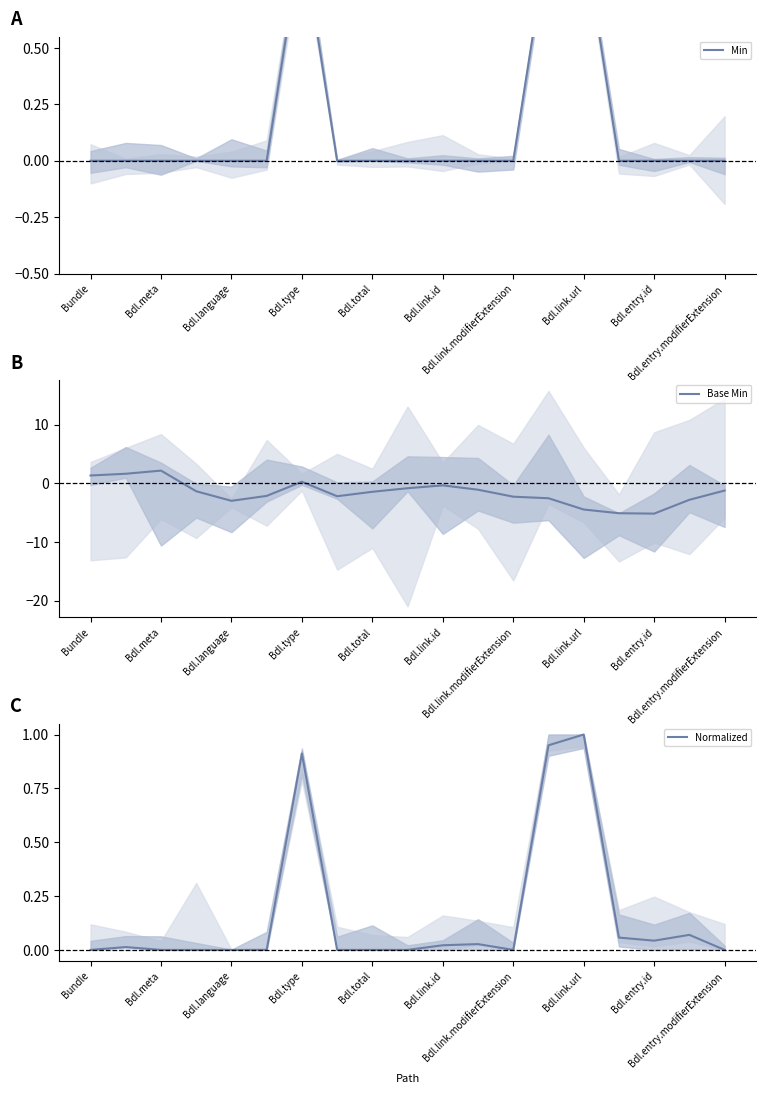

Is the value of Normalized at Bdl.link.modifierExtension greater than the value of Min at Bdl.total?

No